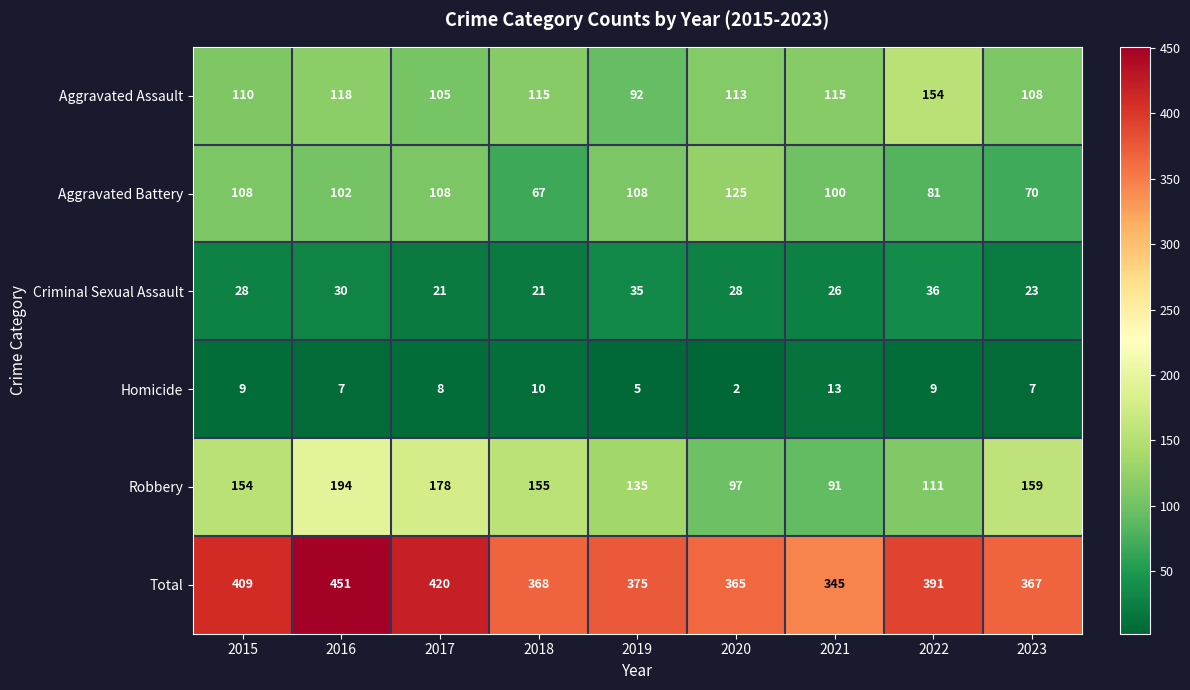

Rank the series at 2019 from highest to lowest value.

Total, Robbery, Aggravated Battery, Aggravated Assault, Criminal Sexual Assault, Homicide